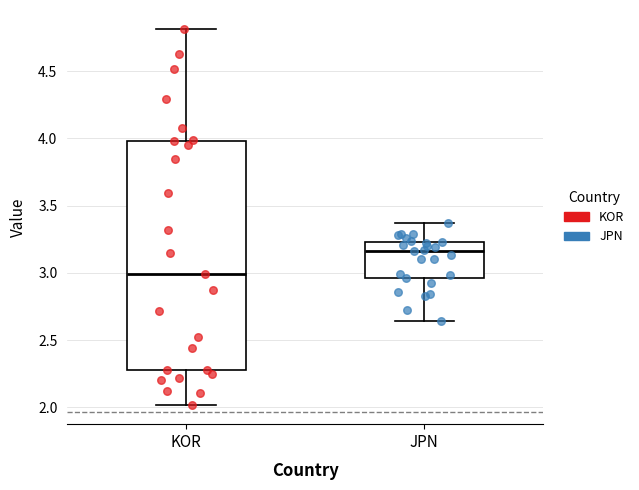

Reading left to right, read every box against the y-axis: the position of its median line, the range the box covers, and the ends of its whiskers. The values are not printed on the chart, so give them approximately, as read against the axis.

KOR: median 3.00, box 2.30 to 4.00, whiskers 2.00 to 4.80
JPN: median 3.15, box 2.95 to 3.25, whiskers 2.65 to 3.35